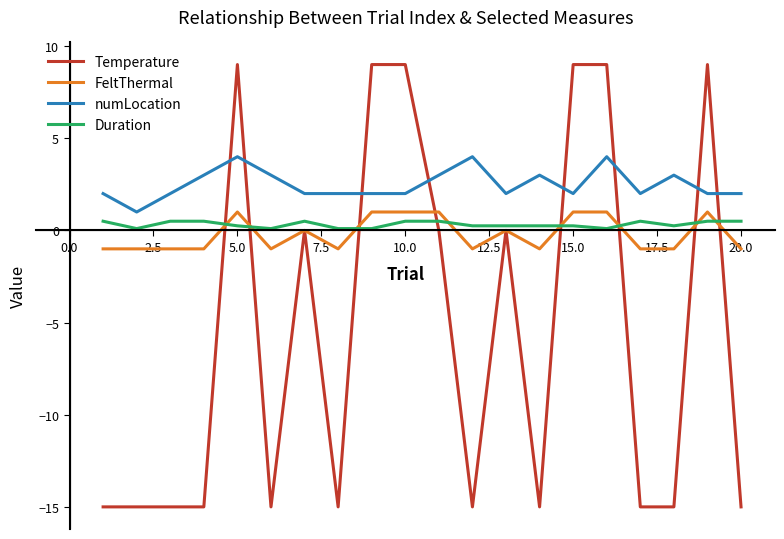

True or false: Duration and numLocation cross at least once.

False